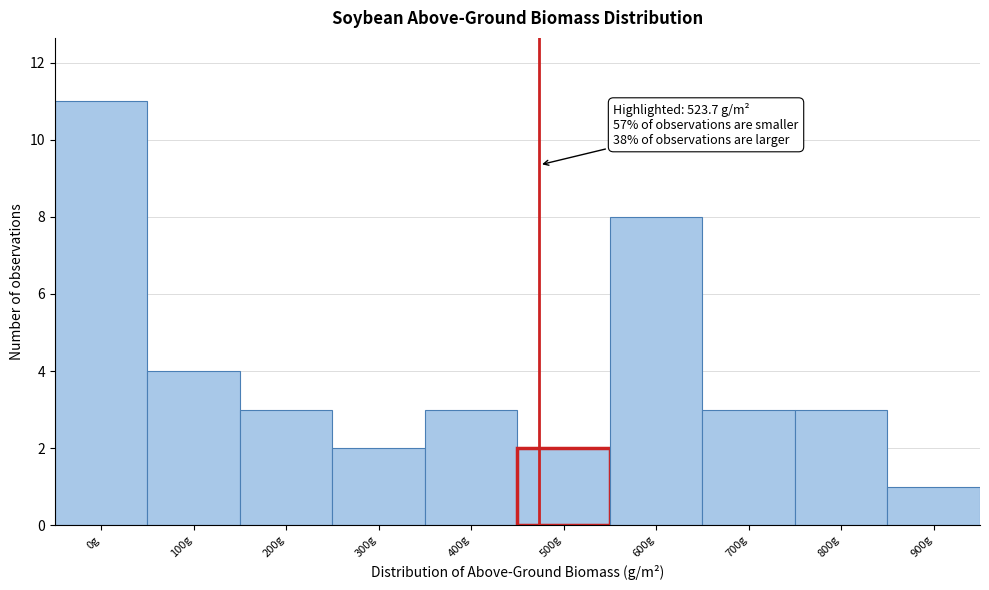

Reading right to left, transcribe all the data shown in this chart.

900g=1	800g=3	700g=3	600g=8	500g=2	400g=3	300g=2	200g=3	100g=4	0g=11